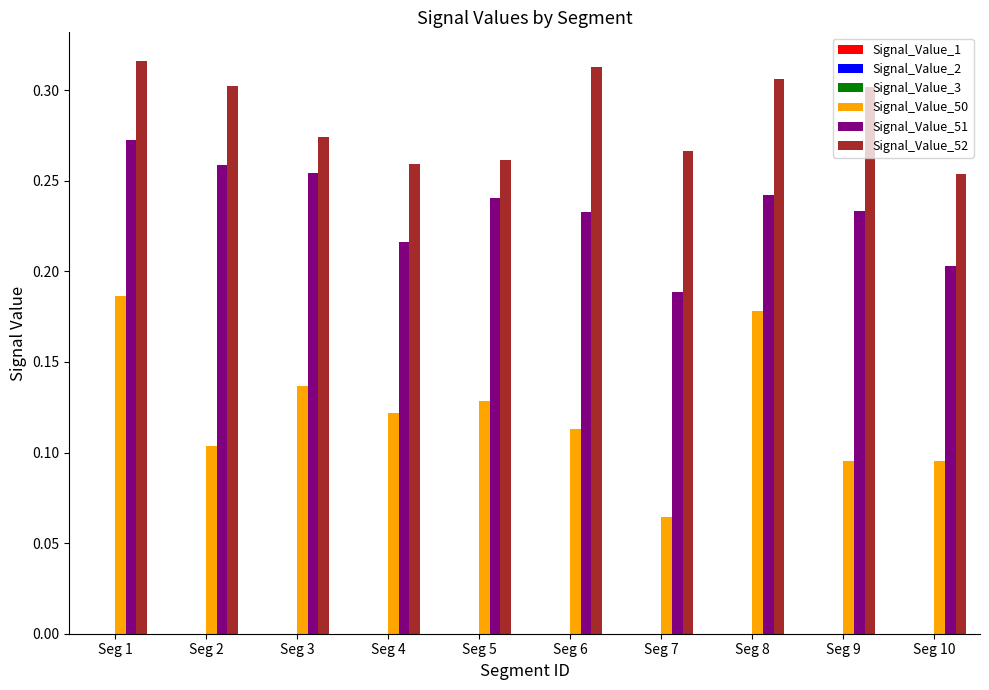

The Signal_Value_52 series shows 0.4 at Seg 3. True or false?

False